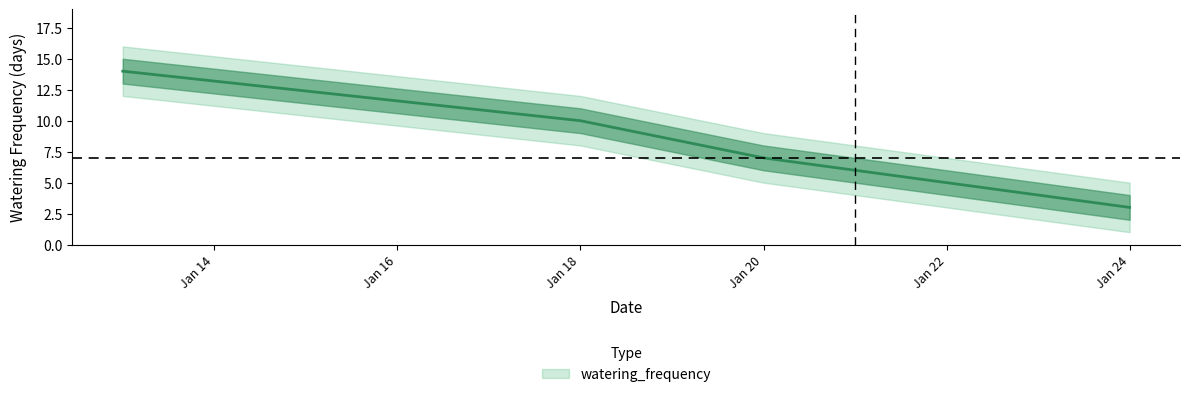

How many values are between 5 and 10?

3